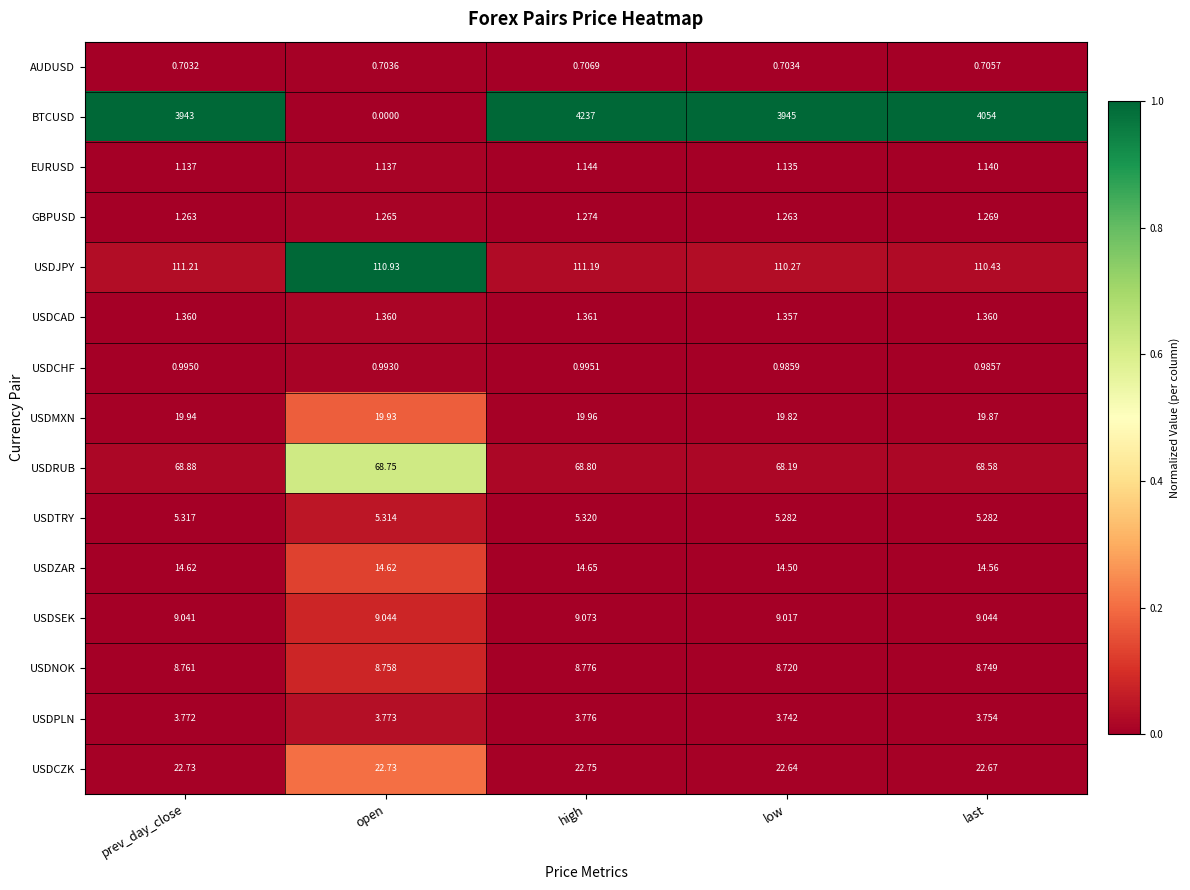

At which category is the sum across all series the highest?

high